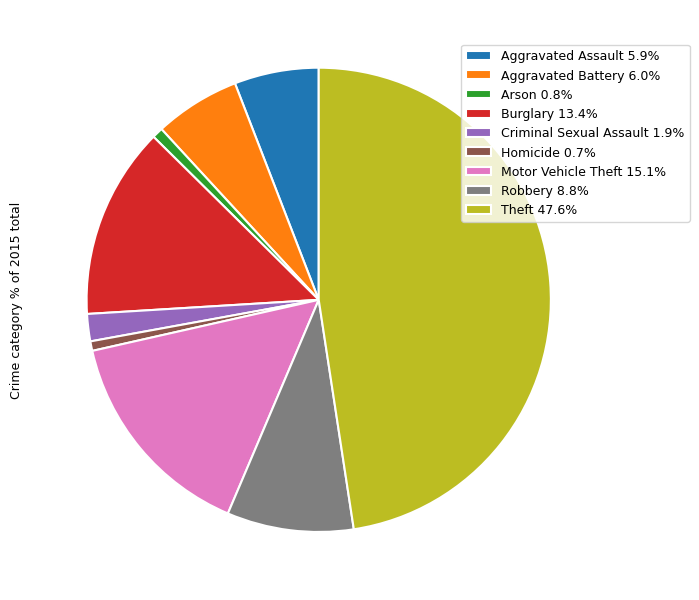

Combined, do Burglary 13.4% and Homicide 0.7% account for over 50%?

No